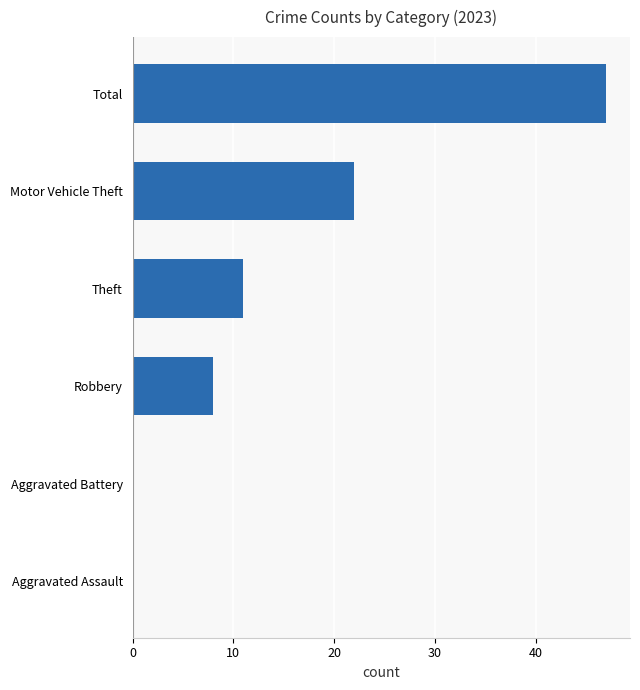

Where is the data nearest to the value 23?

Motor Vehicle Theft